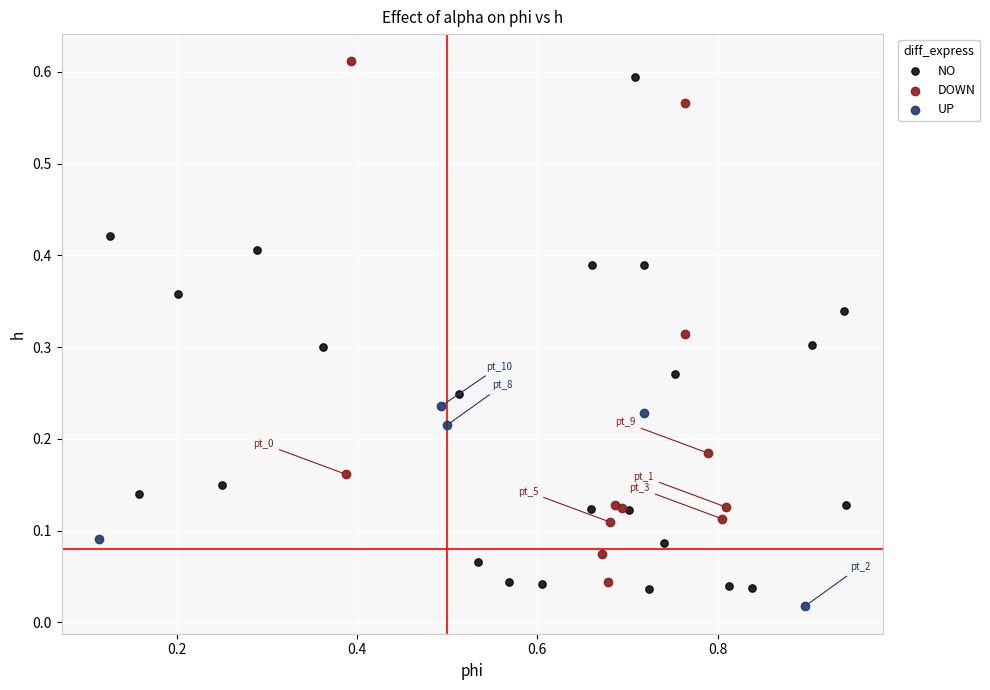

Which series contains the lowest Y value?

UP